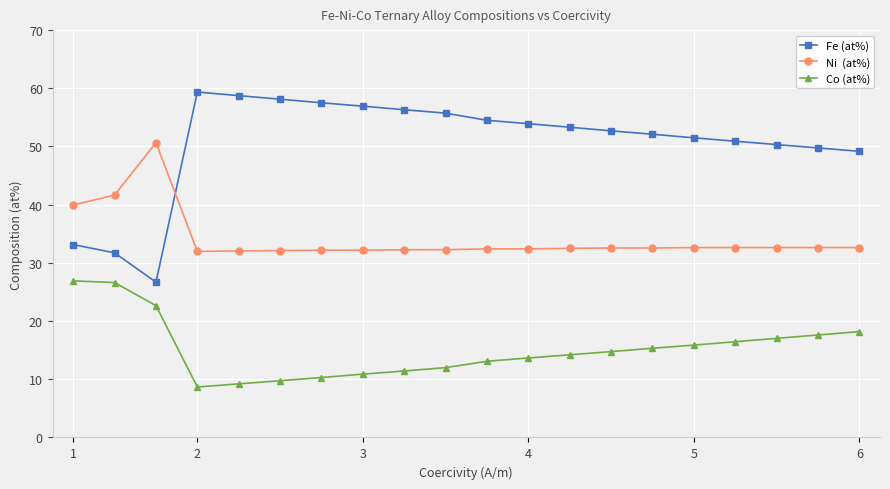

What is the maximum value shown in the chart?

59.4